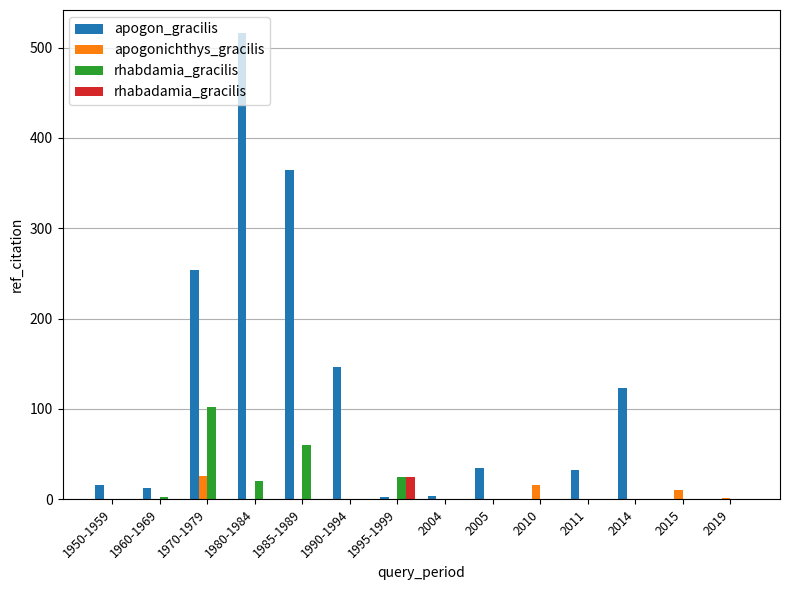

What is the greatest value displayed?

516